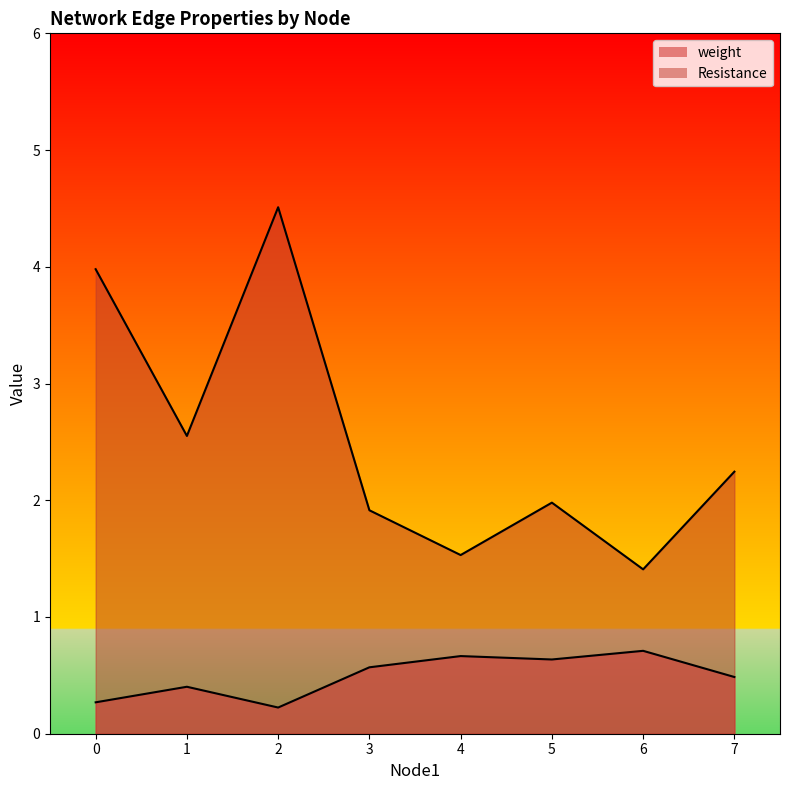

What are all the series names shown in the legend?

weight, Resistance